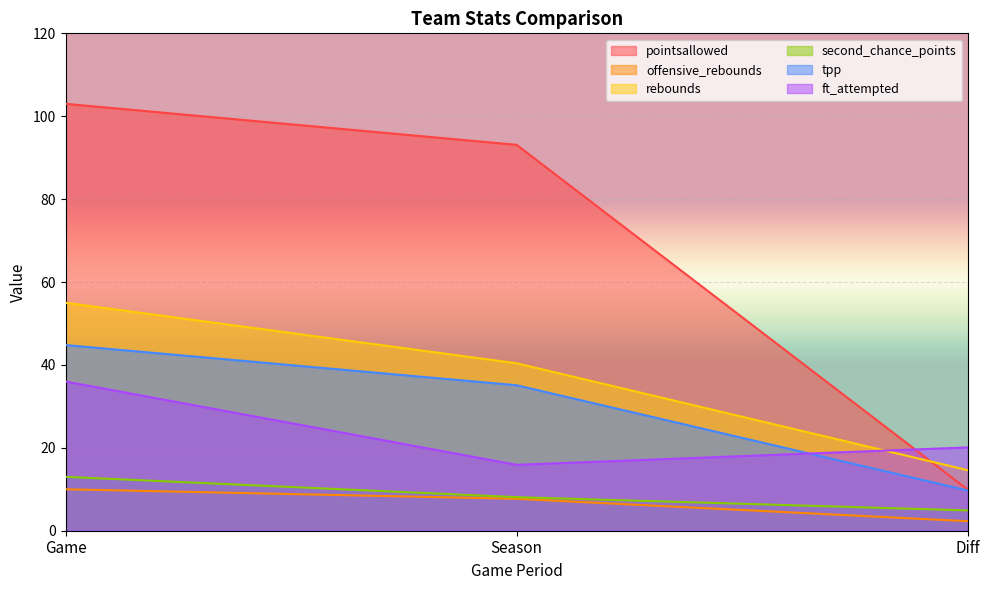

List the series in order of their peak value, highest first.

pointsallowed, rebounds, tpp, ft_attempted, second_chance_points, offensive_rebounds